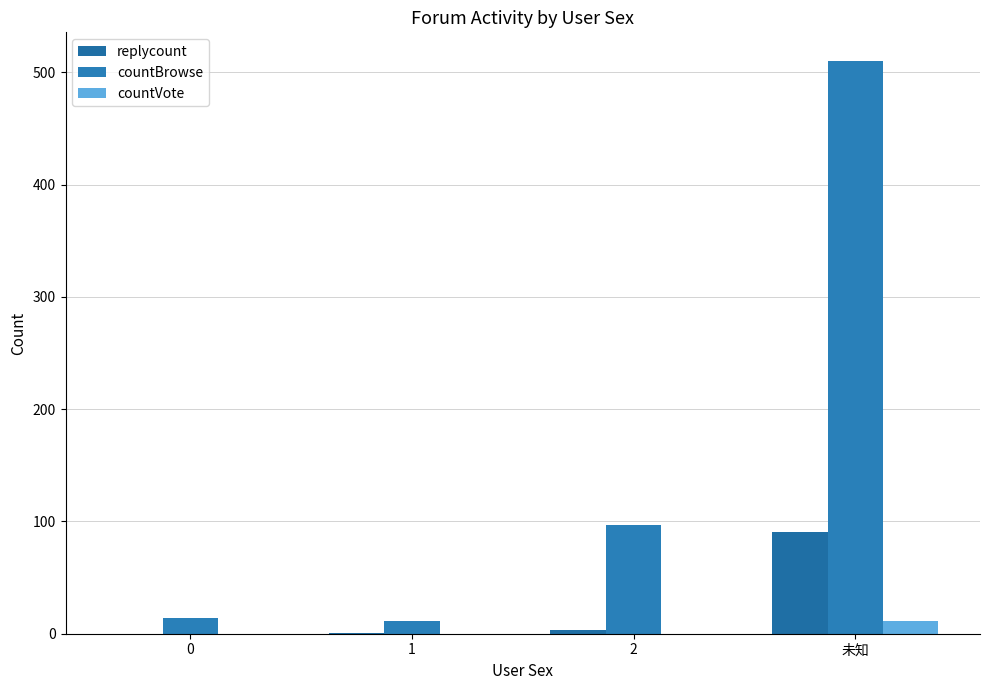

What are all the series names shown in the legend?

replycount, countBrowse, countVote